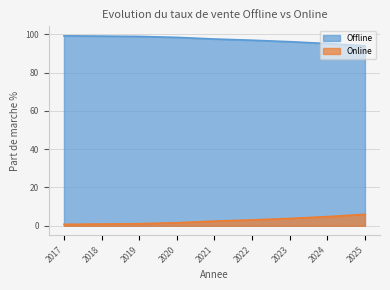

True or false: Offline and Online cross at least once.

False